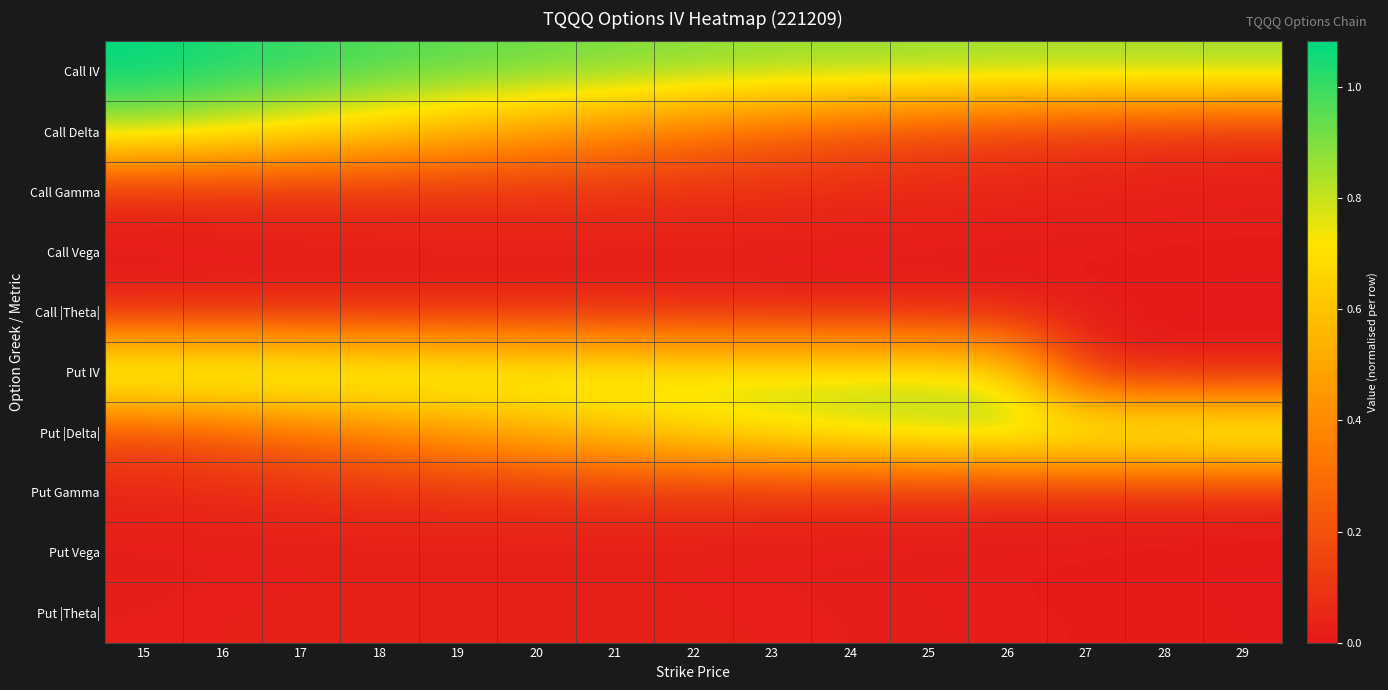

What is the spread (max minus min) of values at 18?

1.0